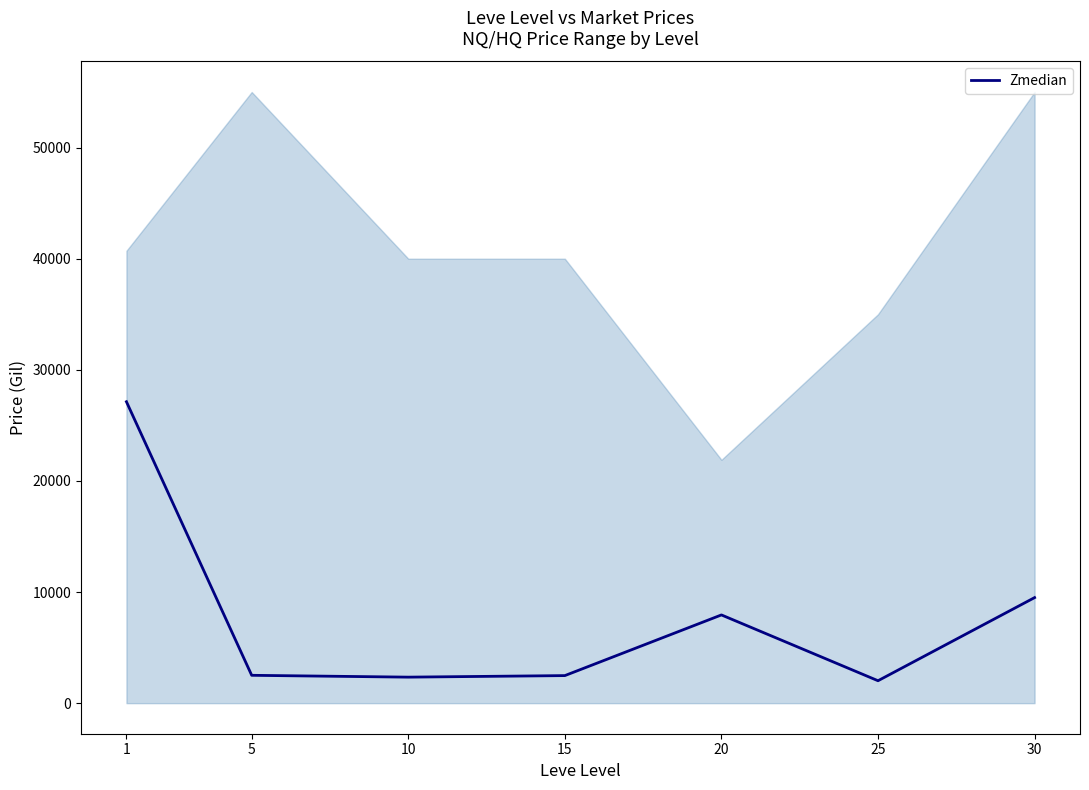

What is the change in value from 20 to 25?

-5922